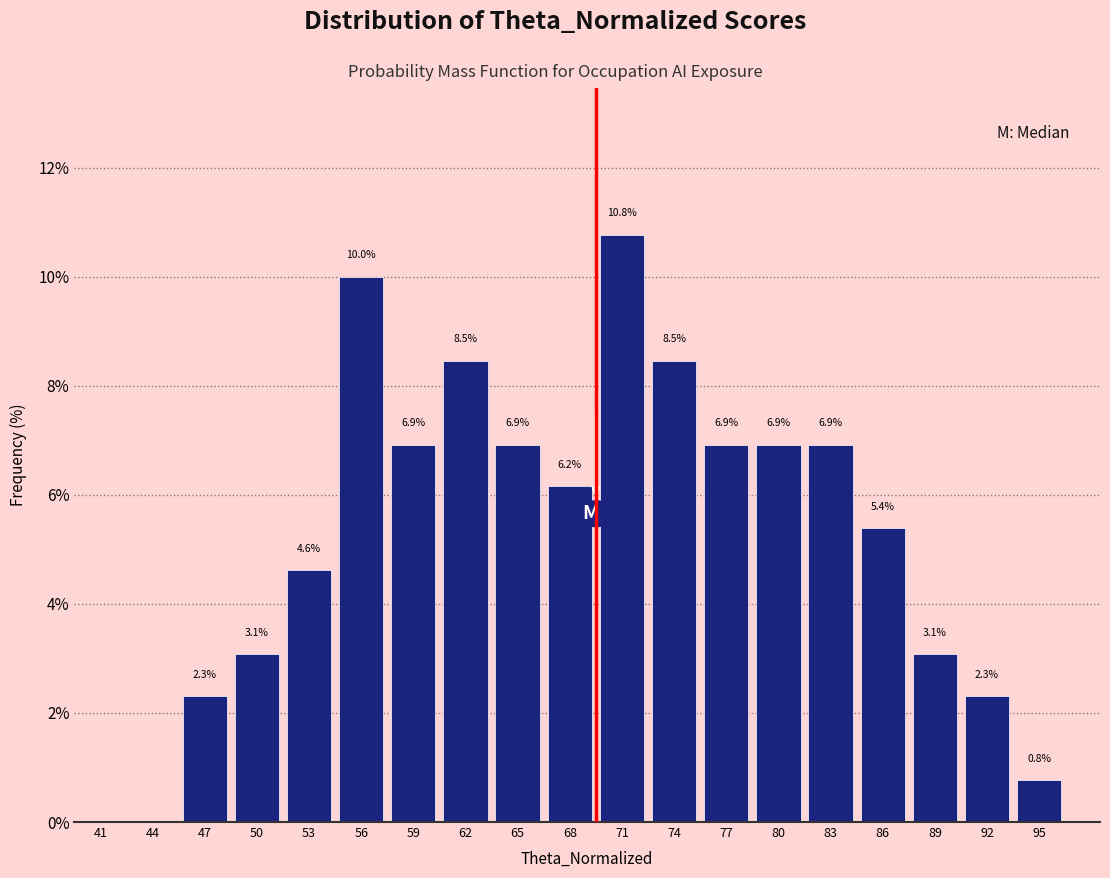

Over which range of the x-axis is the bar tallest?

70 to 73